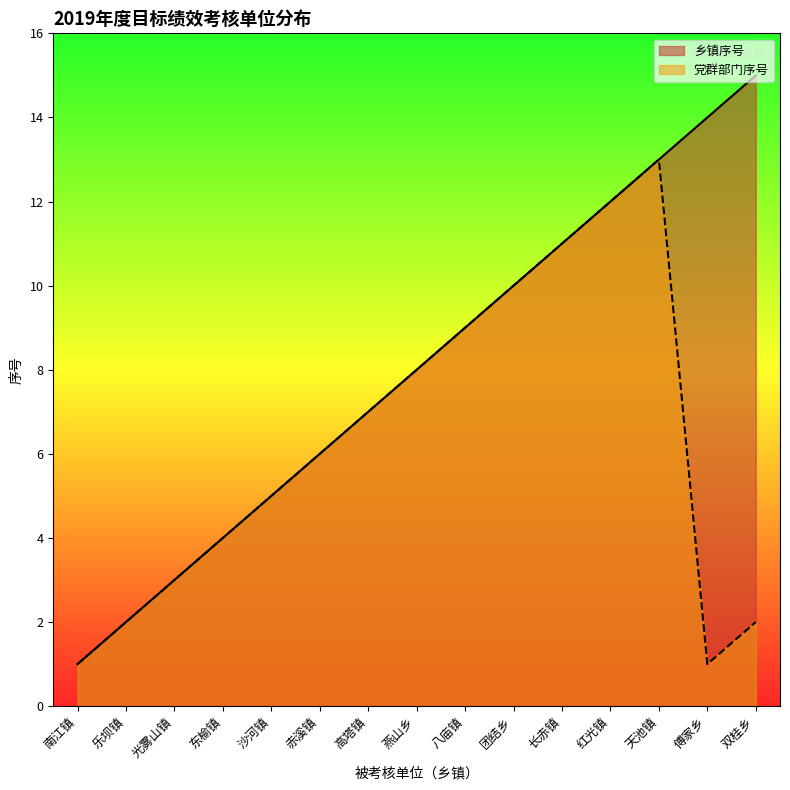

Where is the first local maximum for 党群部门序号?

天池镇